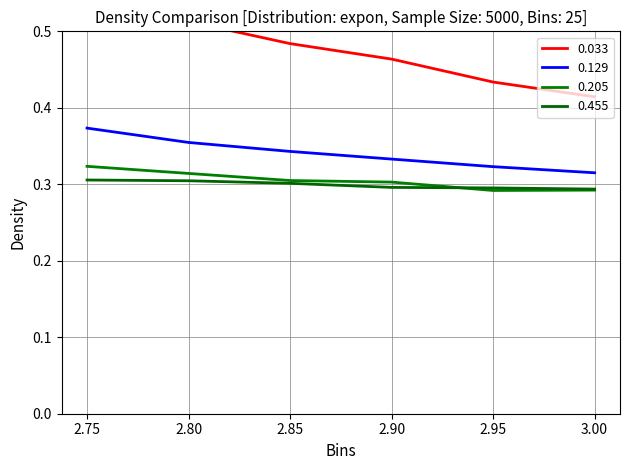

What is the total value across all series at 2.9?

1.4